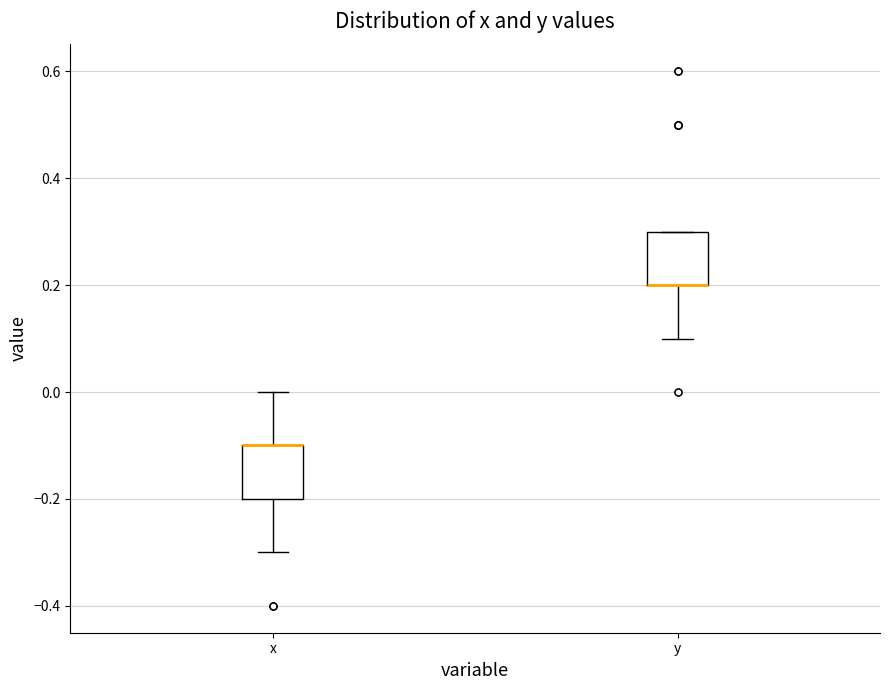

Reading left to right, read every box against the y-axis: the position of its median line, the range the box covers, and the ends of its whiskers. The values are not printed on the chart, so give them approximately, as read against the axis.

x: median -0.1 (drawn on the box's upper edge), box -0.2 to -0.1, whiskers -0.3 to 0.0
y: median 0.2 (drawn on the box's lower edge), box 0.2 to 0.3, whiskers 0.1 to 0.3